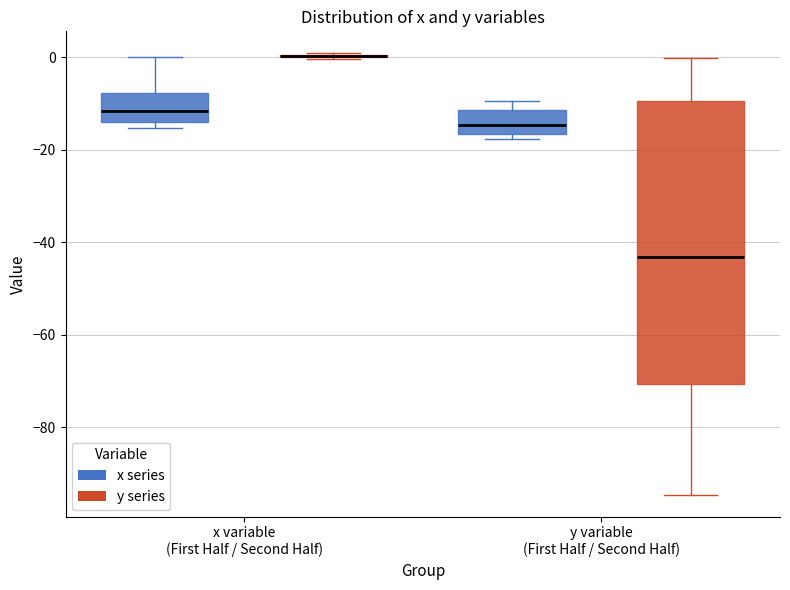

Where does the upper whisker of the box for x variable (First Half / Second Half) (x series) end on the y-axis? The values are not printed on the chart, so give them approximately, as read against the axis.

0